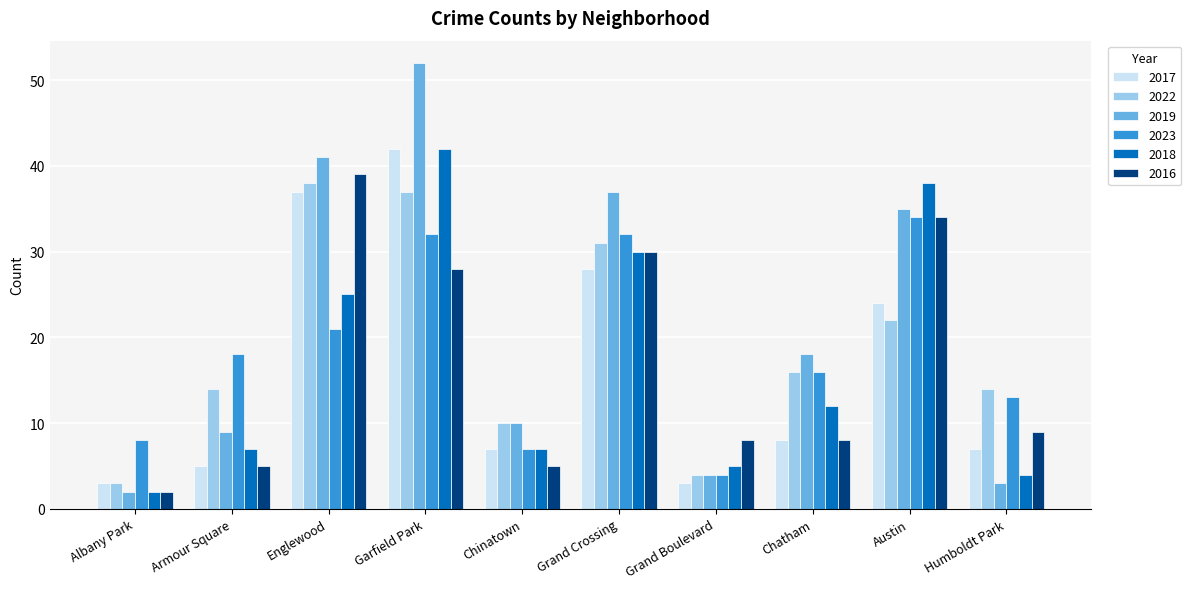

What is the sum of the 2019 values at Chinatown and Austin?

45